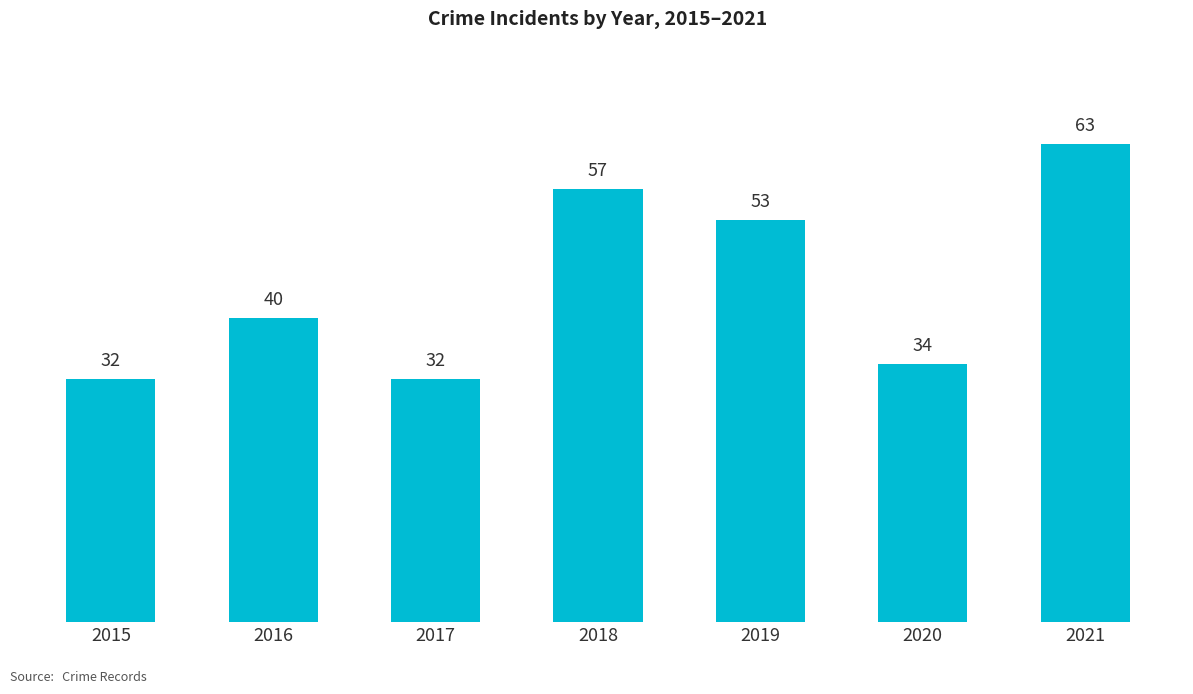

Between 2021 and 2019, which is larger?

2021